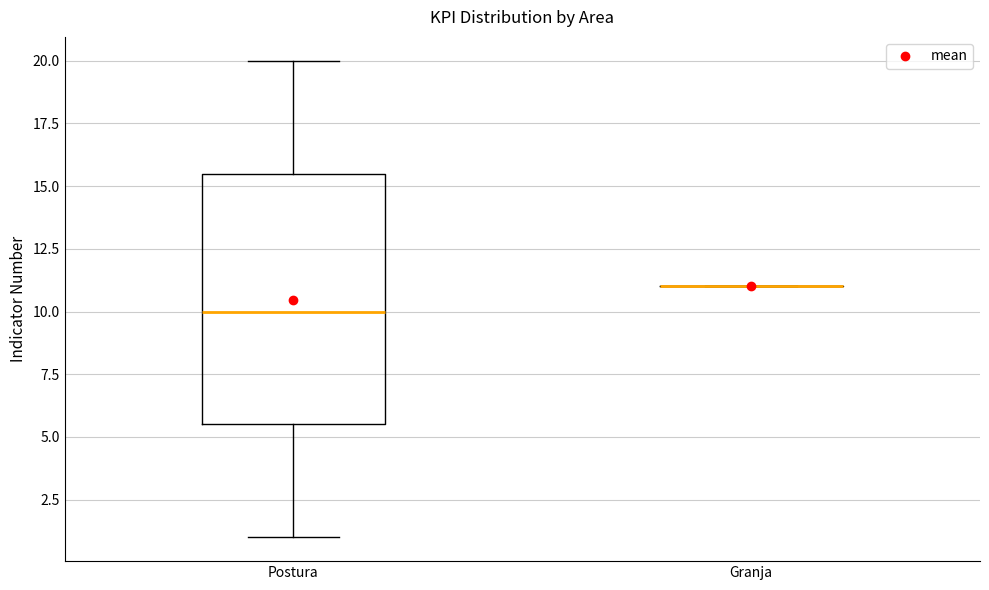

Which box is the tallest, from its lower edge to its upper edge?

Postura